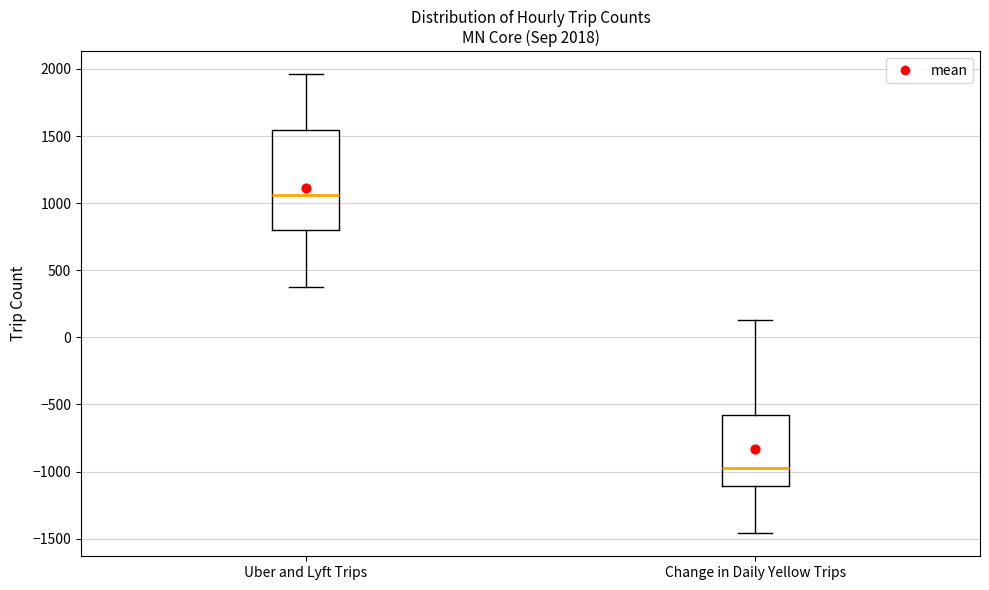

Which box's median line is the lowest?

Change in Daily Yellow Trips